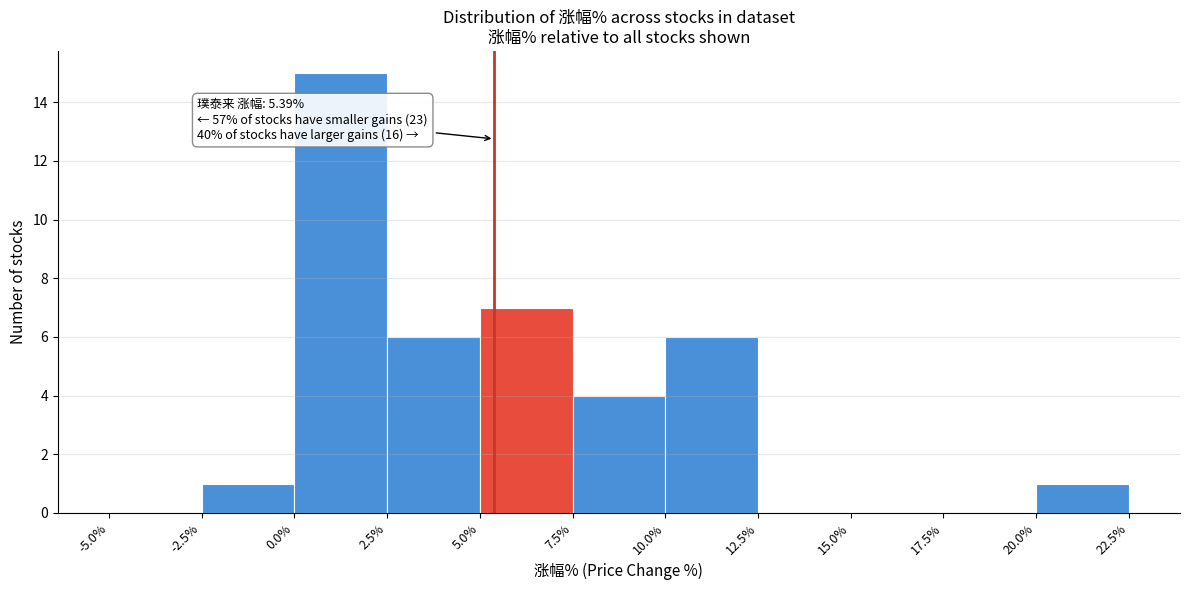

Over which range of the x-axis is the bar tallest?

0.0% to 2.5%